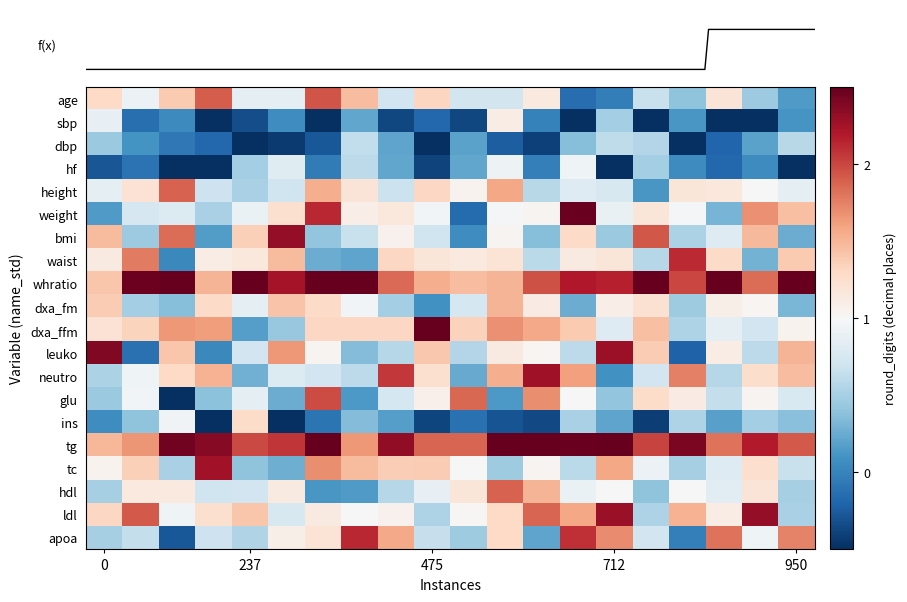

Which category has the highest value across all series?

950